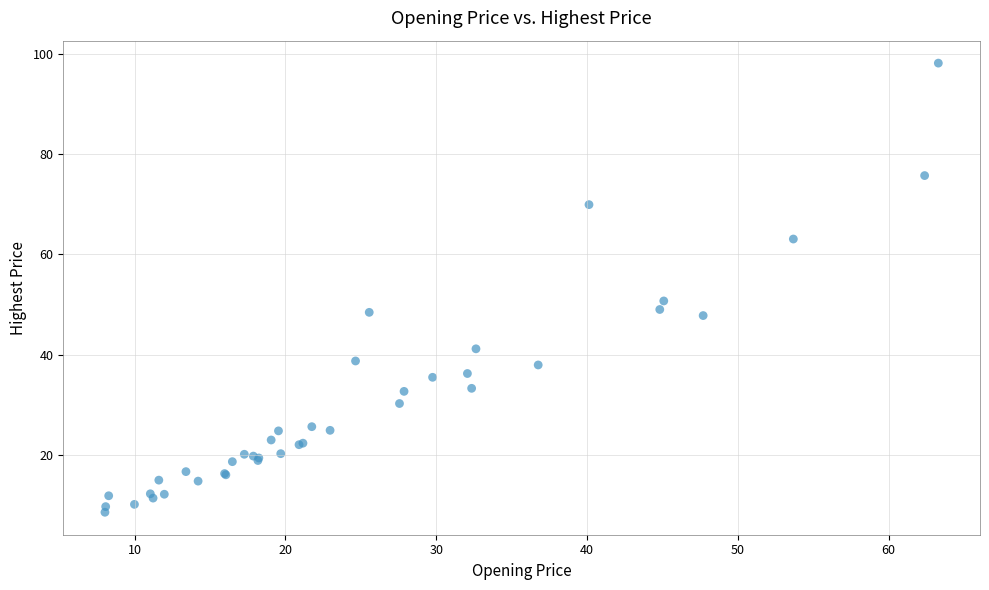

What Y value in the scatter plot is closest to 53?

50.7